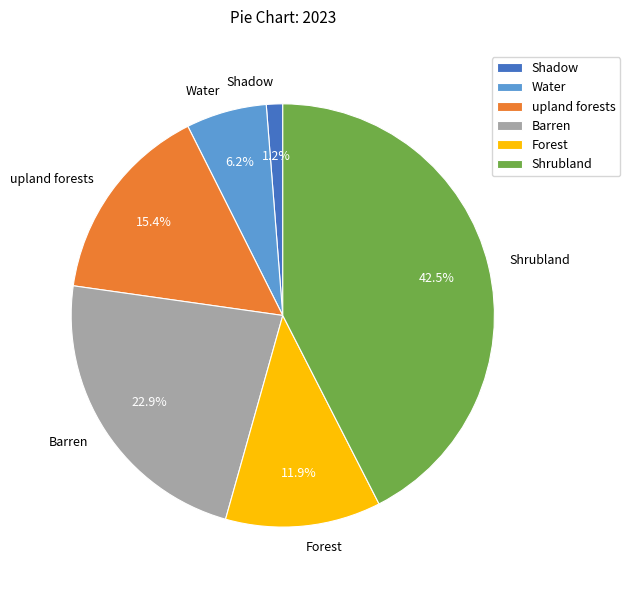

Count the number of slices in the pie.

6